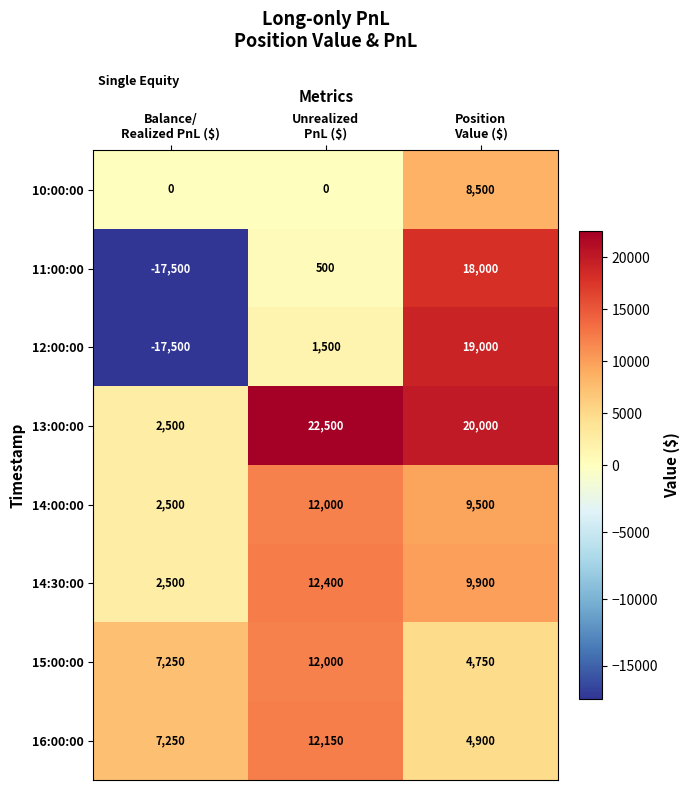

Count the number of data series in this chart.

8